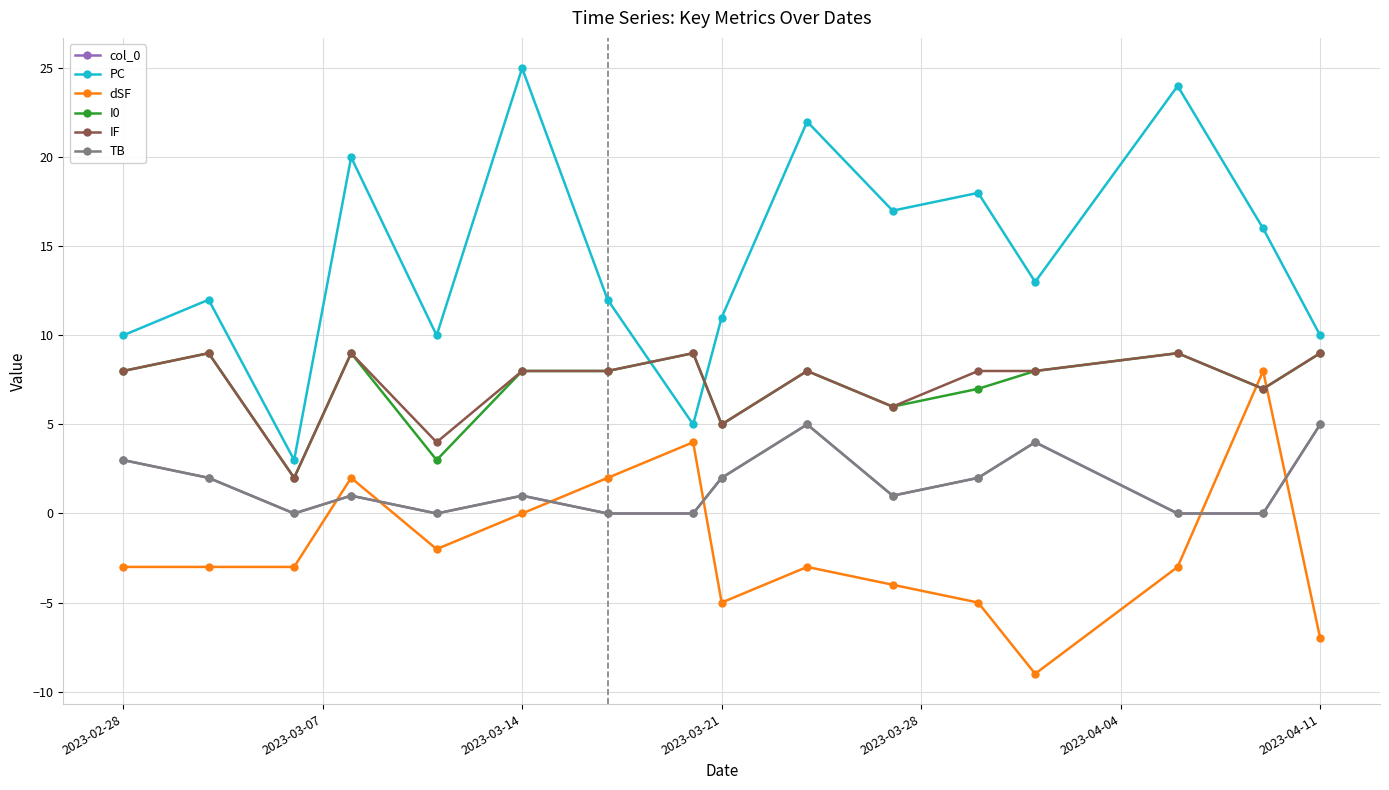

True or false: IF and I0 cross at least once.

False